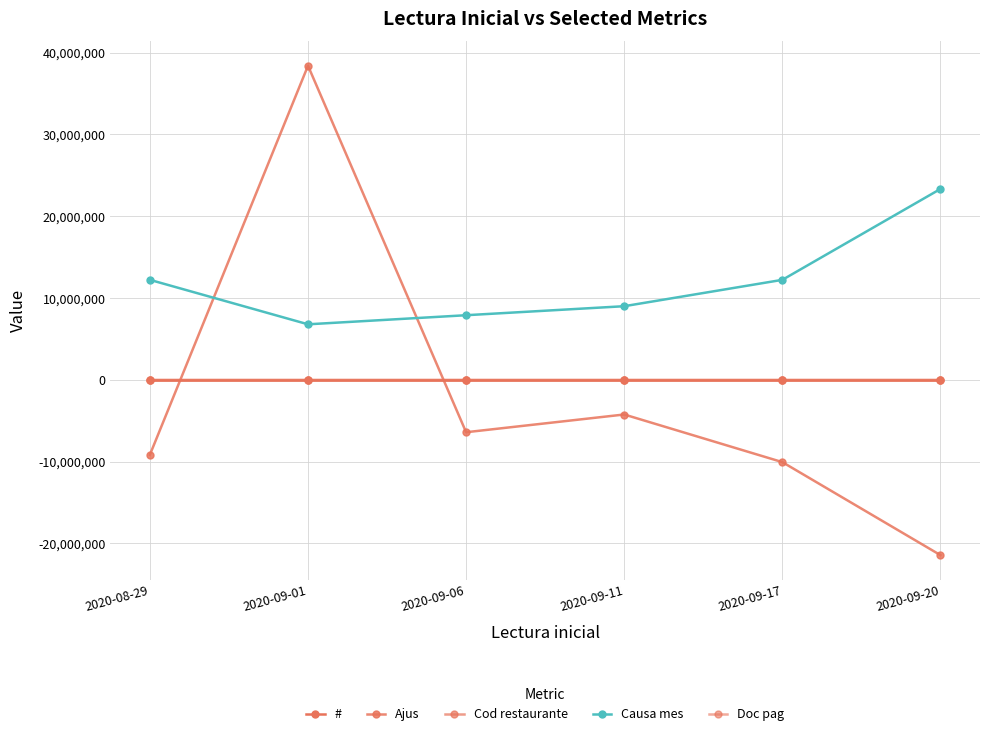

How many lines are shown in the chart?

5